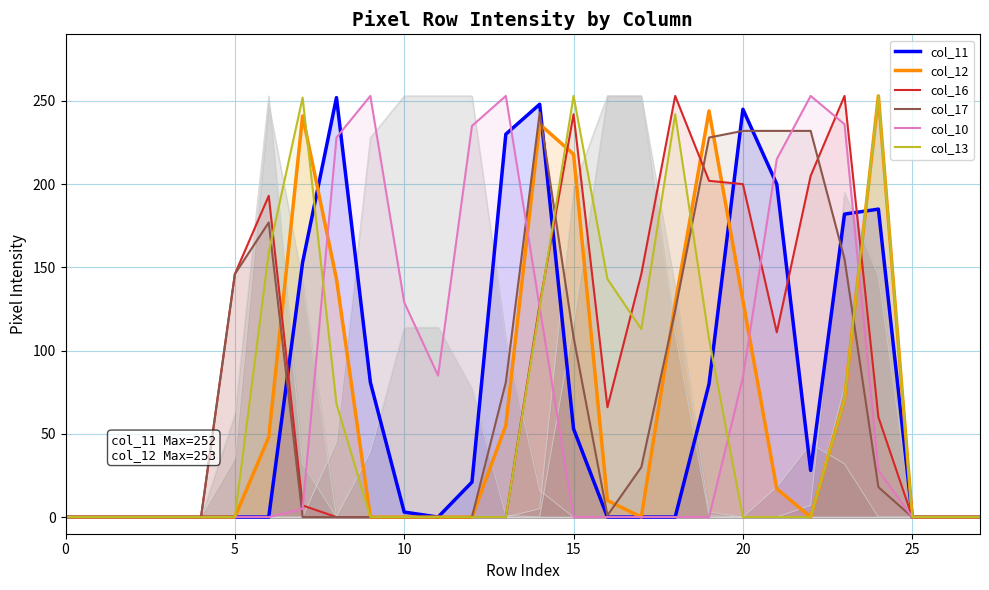

Is it true that col_12 equals -130 at 9?

False